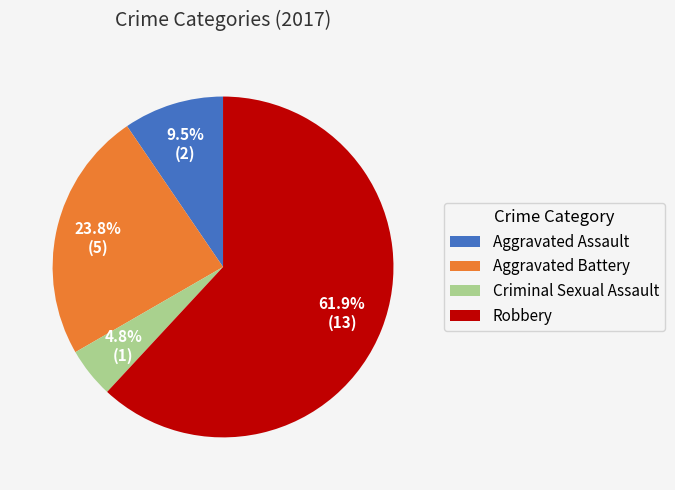

To the nearest percent, what is the combined percentage of Criminal Sexual Assault and Robbery?

67%